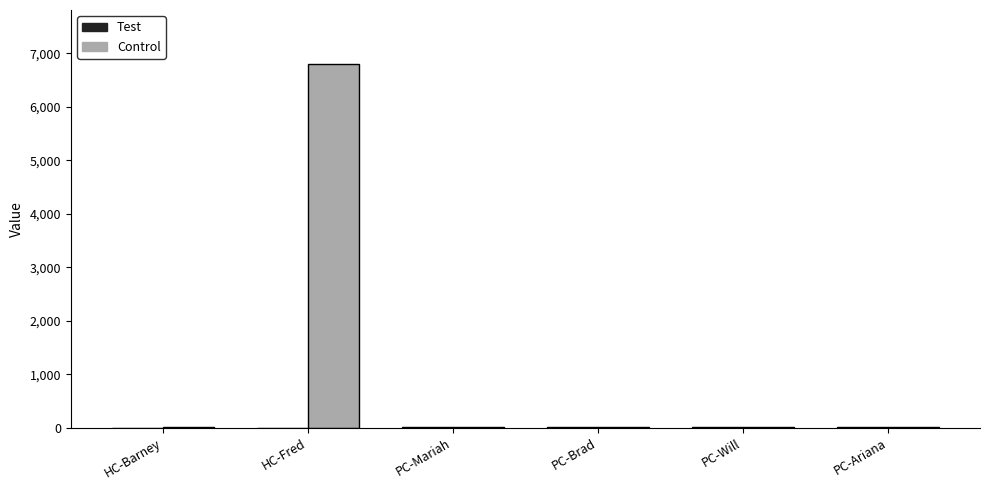

Between HC-Fred and PC-Ariana, which series saw the biggest shift?

Control